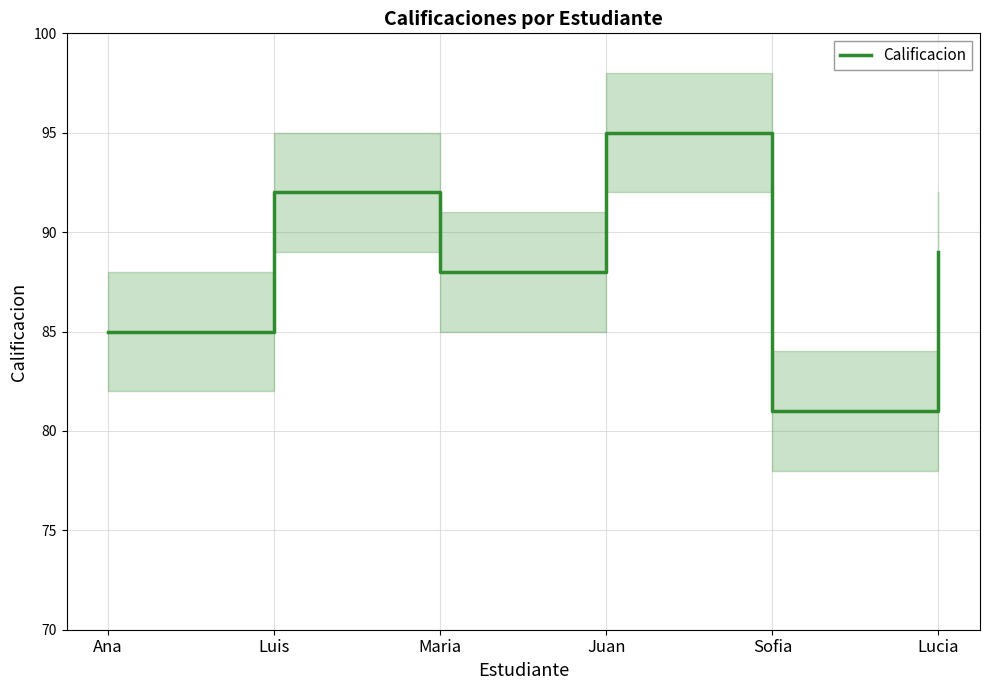

What is the greatest value displayed?

95